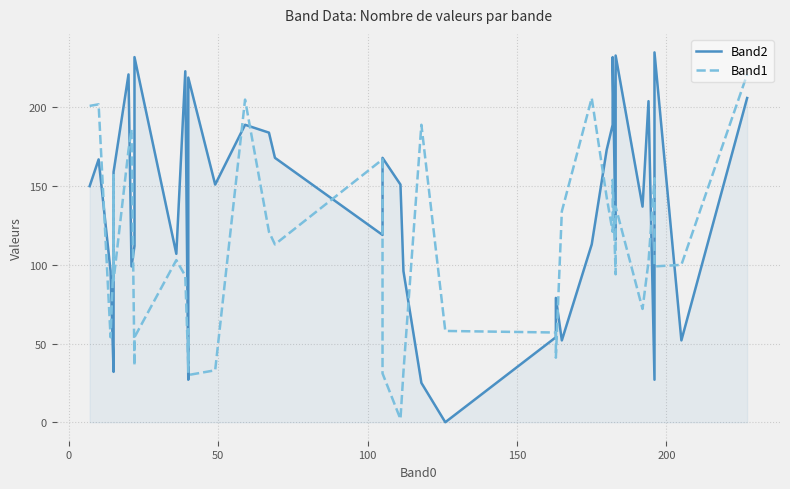

What is the total value across all series at 100?

136